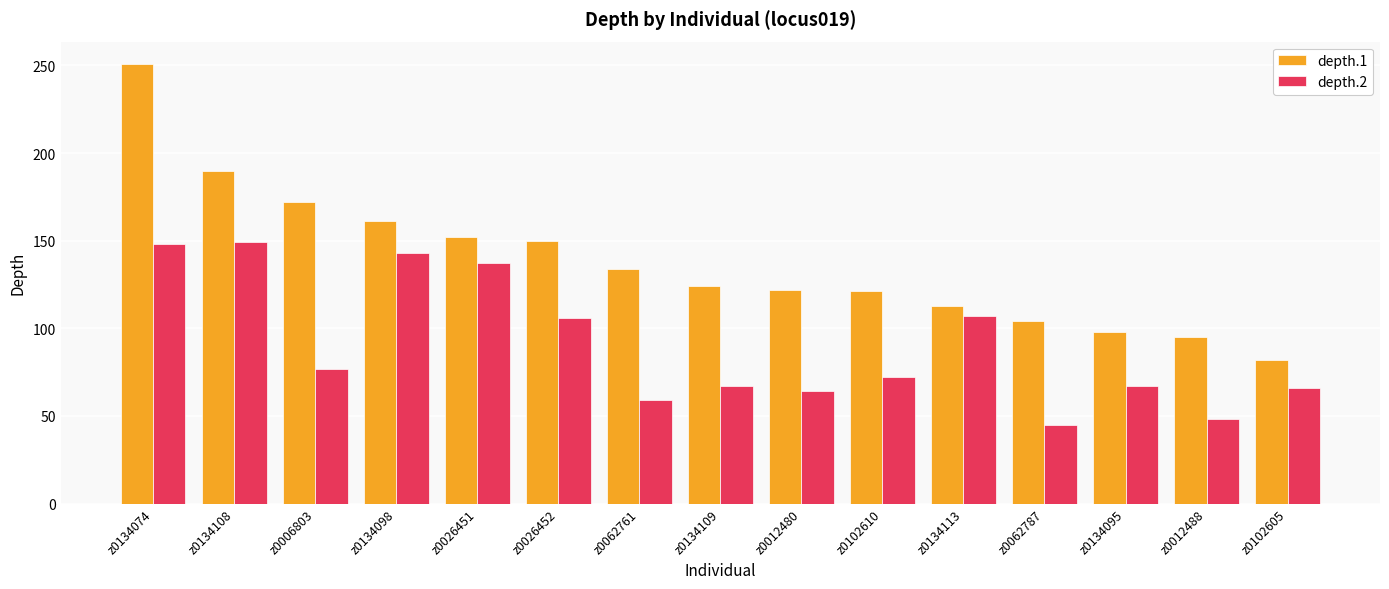

Are the bars horizontal?

No